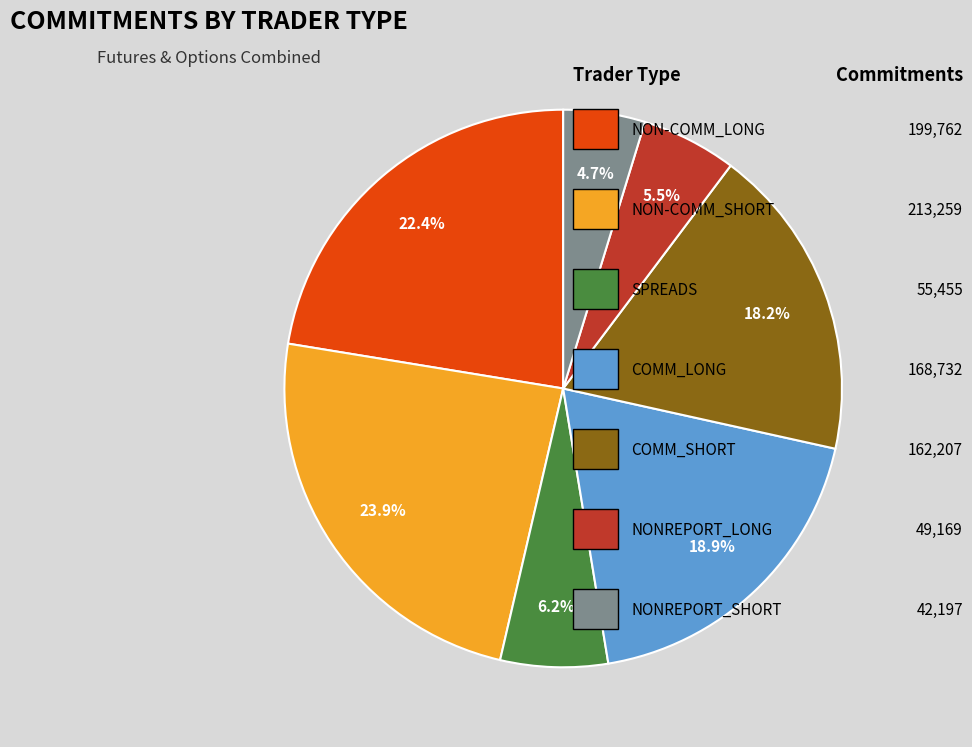

How many segments does this pie chart have?

7